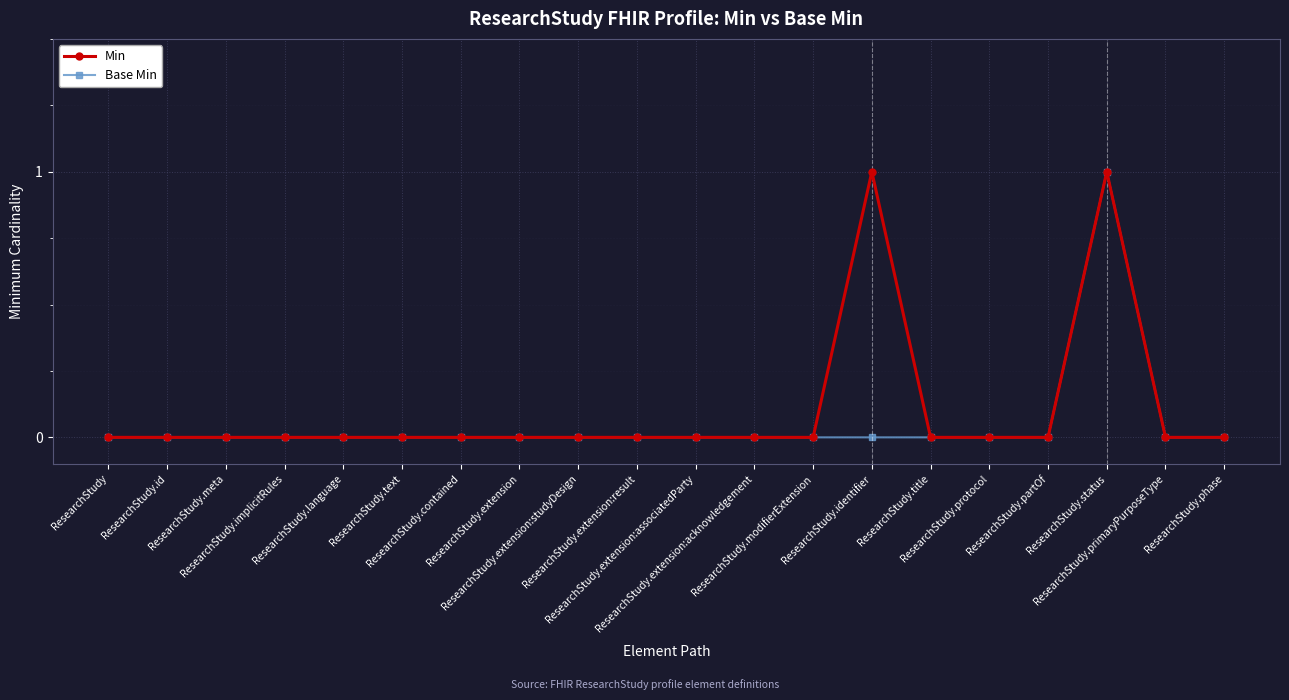

What is the difference between the maximum and minimum values in the Base Min series?

1